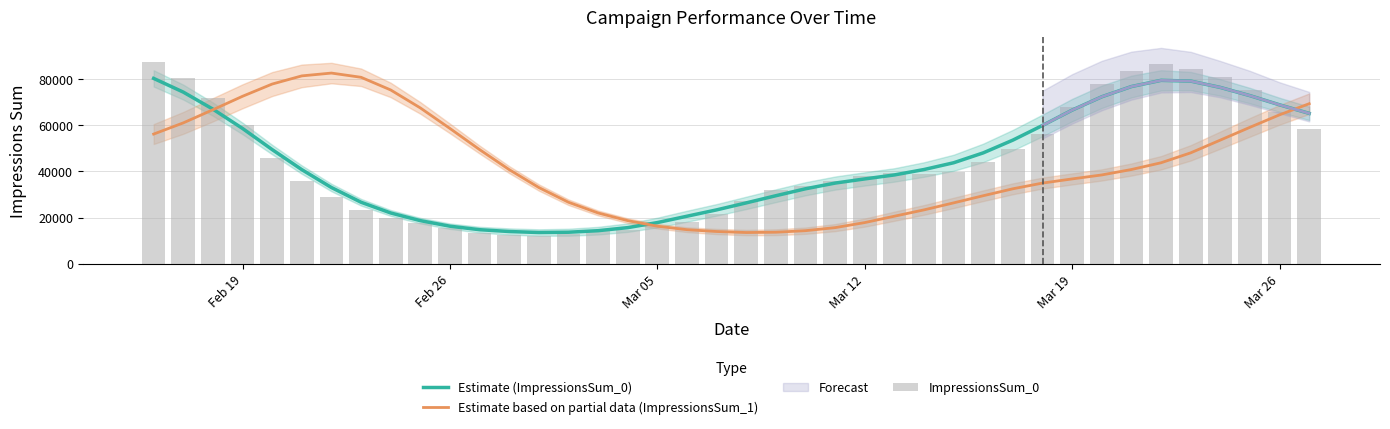

What is the difference between the maximum and second lowest values in the Estimate (ImpressionsSum_0) series?

66720.0